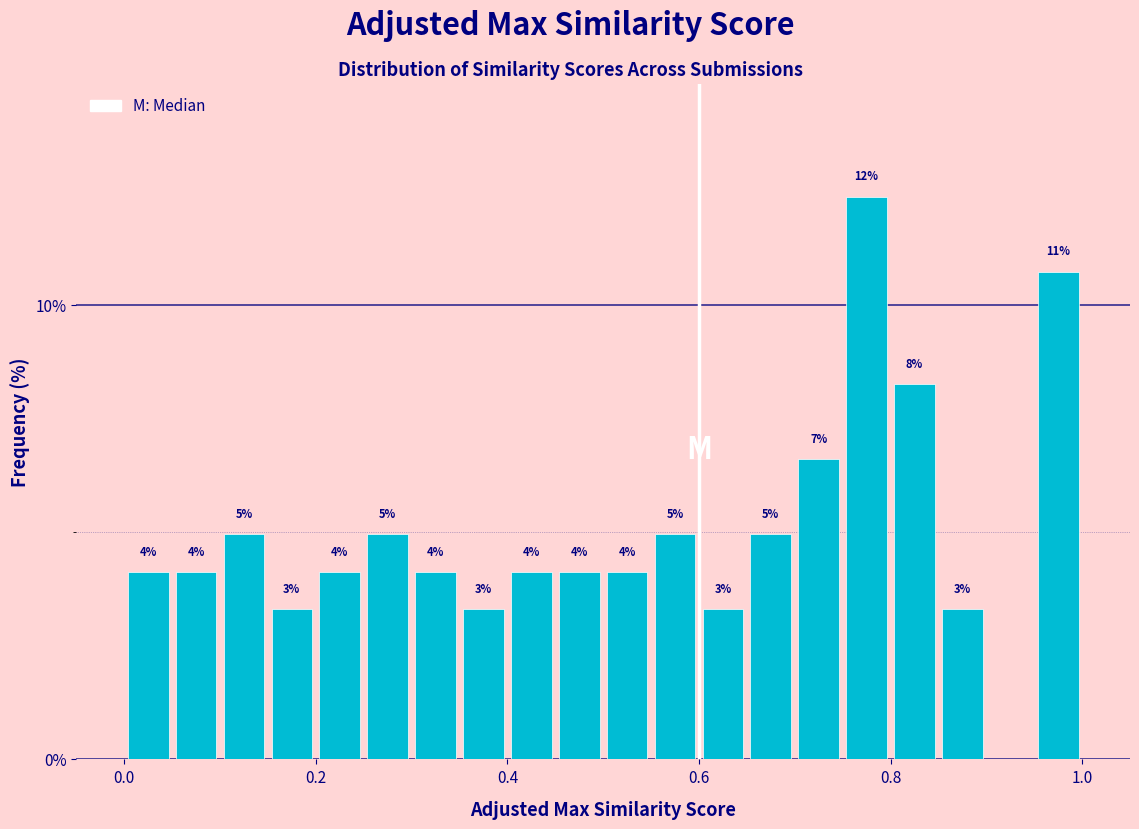

Read against the x-axis, roughly where is the centre of the tallest bar?

0.78